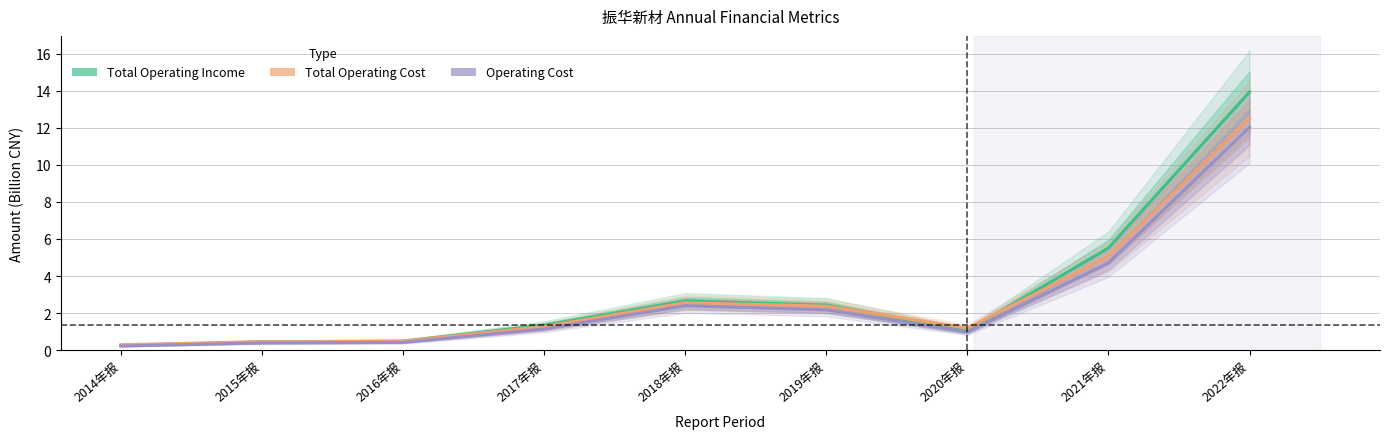

Reading left to right, transcribe all the data shown in this chart.

Total Operating Income: 2014年报=0.2	2015年报=0.4	2016年报=0.5	2017年报=1.3	2018年报=2.7	2019年报=2.4	2020年报=1.0	2021年报=5.5	2022年报=13.9
Total Operating Cost: 2014年报=0.3	2015年报=0.5	2016年报=0.5	2017年报=1.3	2018年报=2.6	2019年报=2.4	2020年报=1.2	2021年报=5.0	2022年报=12.5
Operating Cost: 2014年报=0.2	2015年报=0.4	2016年报=0.4	2017年报=1.1	2018年报=2.4	2019年报=2.2	2020年报=1.0	2021年报=4.7	2022年报=12.0